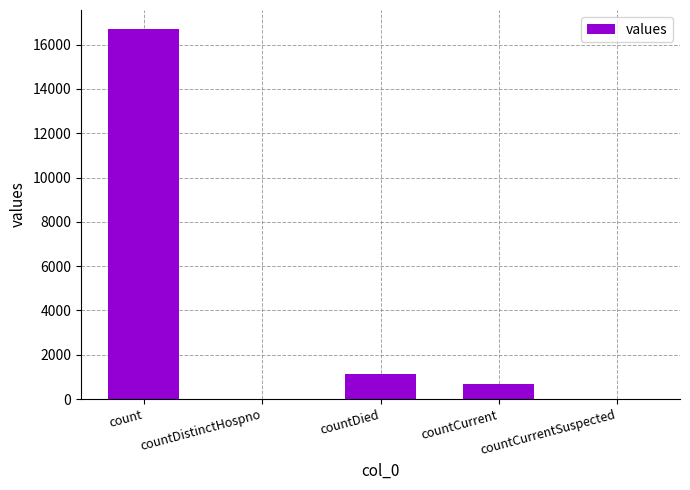

The value at count is 7051. True or false?

False